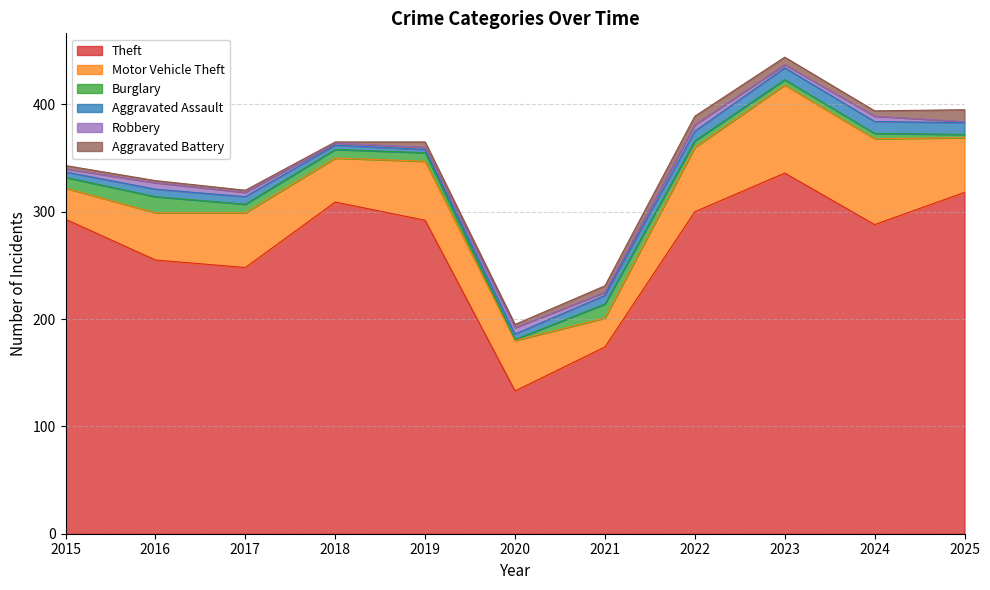

What is the difference between the second highest and second lowest values in the Aggravated Battery series?

6